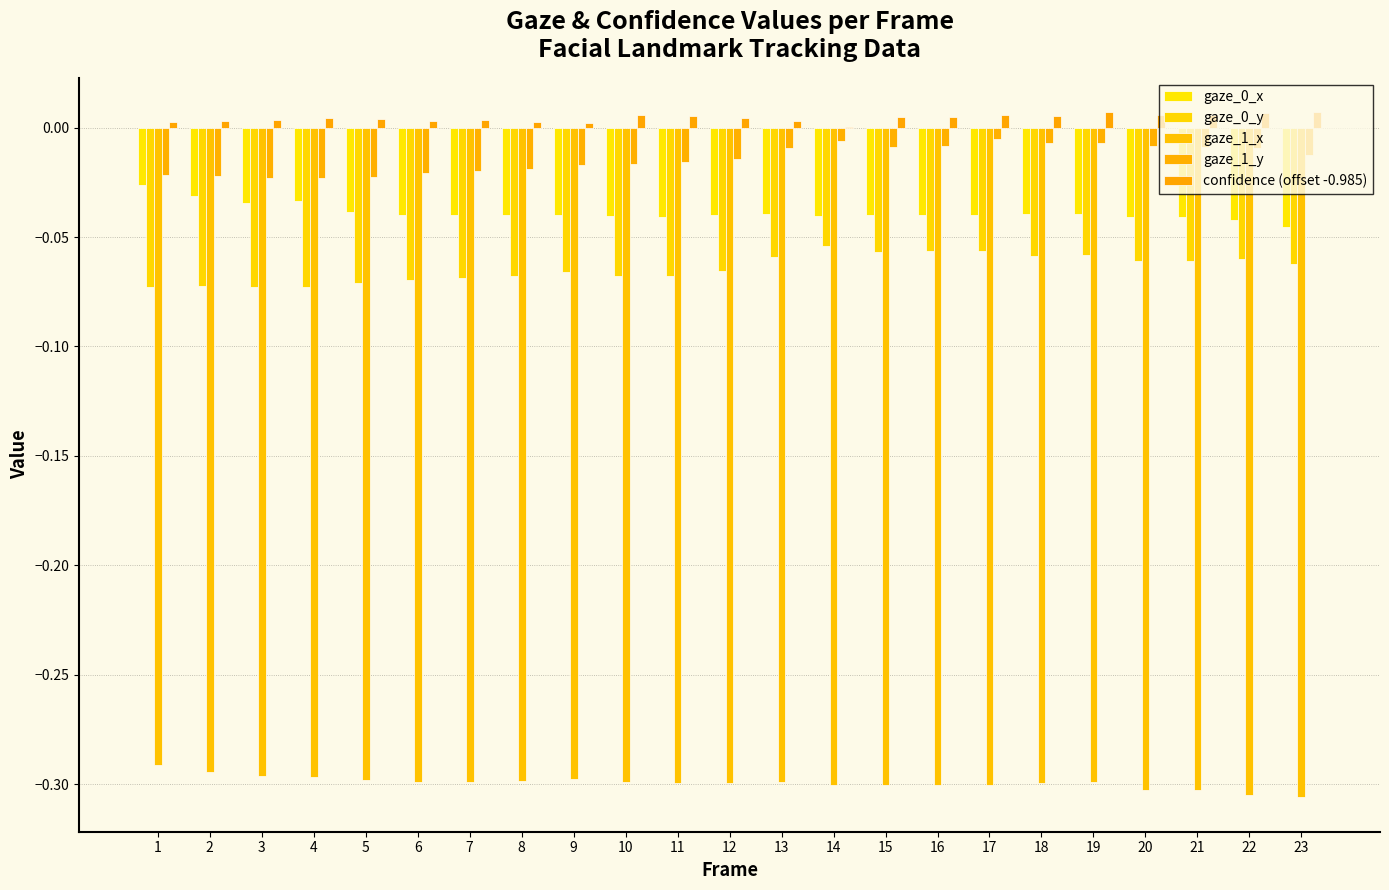

How many categories are shown in the chart?

23